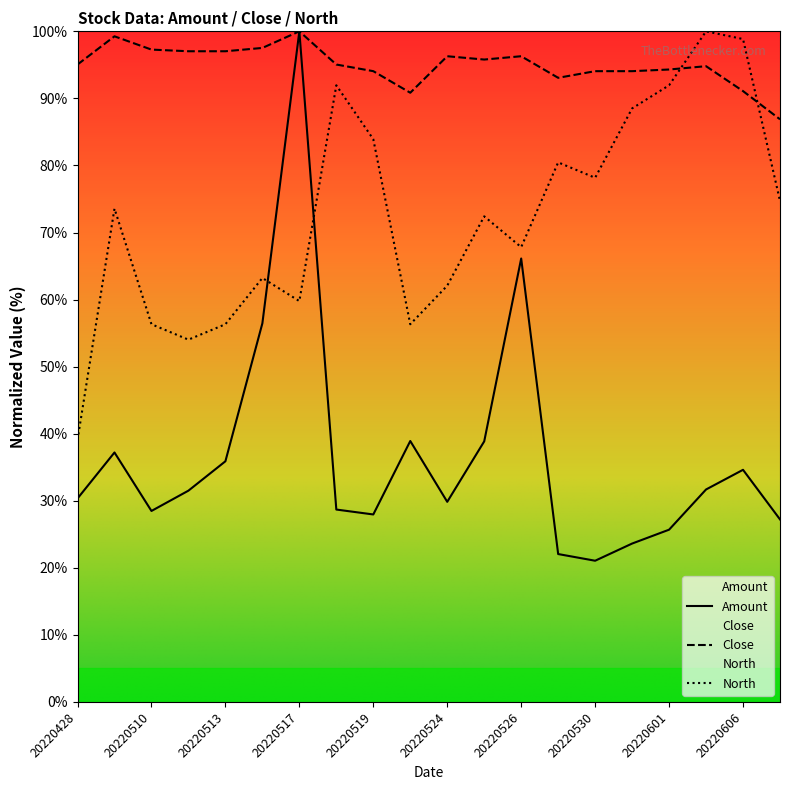

What is the difference between the second highest and second lowest values in the North series?

44.8